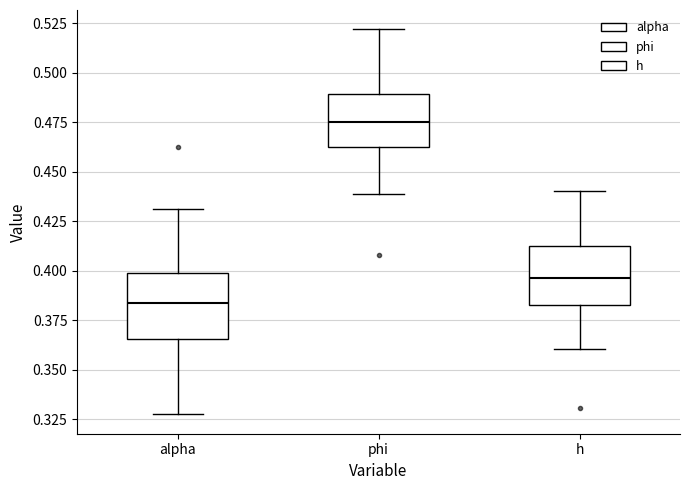

Reading left to right, read every box against the y-axis: the position of its median line, the range the box covers, and the ends of its whiskers. The values are not printed on the chart, so give them approximately, as read against the axis.

alpha: median 0.385, box 0.365 to 0.400, whiskers 0.325 to 0.430
phi: median 0.475, box 0.465 to 0.490, whiskers 0.440 to 0.520
h: median 0.395, box 0.385 to 0.410, whiskers 0.360 to 0.440